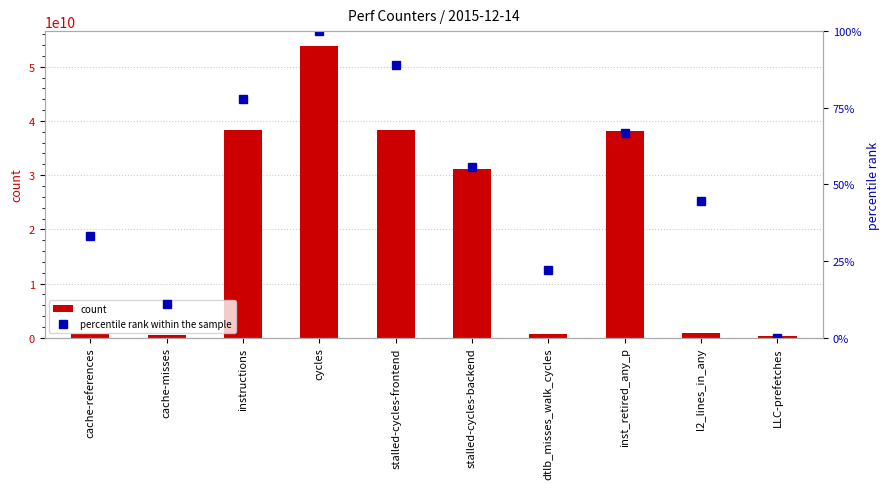

What are all the series names shown in the legend?

count, percentile rank within the sample